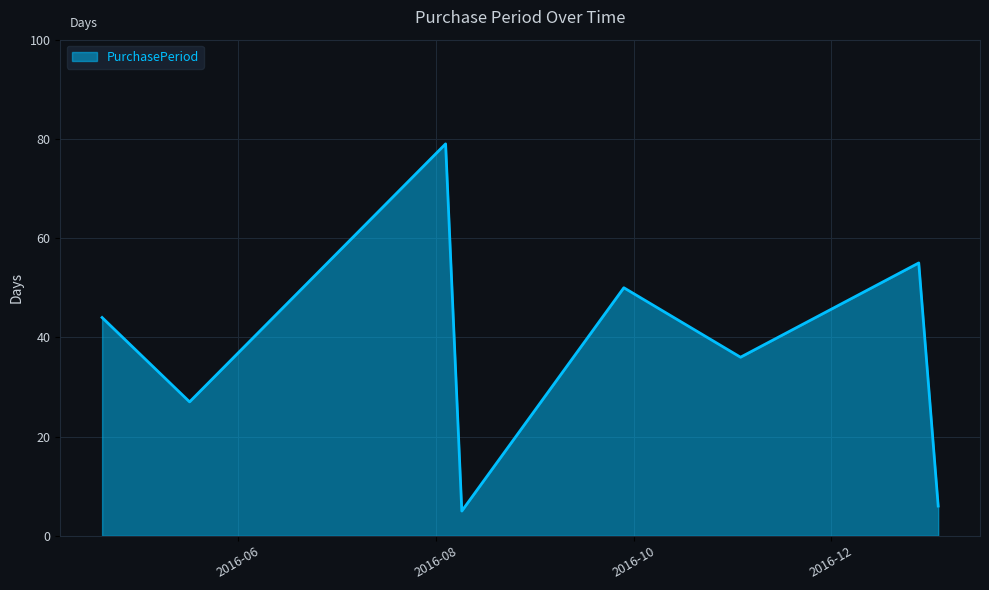

True or false: the data has more than 0 interior local peaks.

True